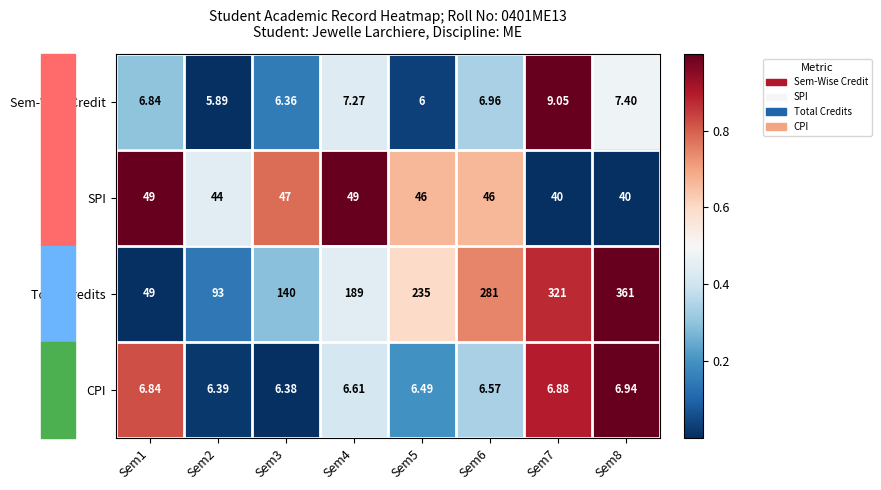

Is the value of SPI at Sem5 greater than the value of Total Credits at Sem3?

No